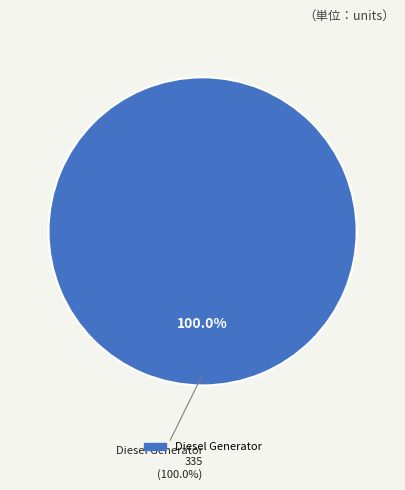

Which slice represents more than half of the pie?

Diesel Generator